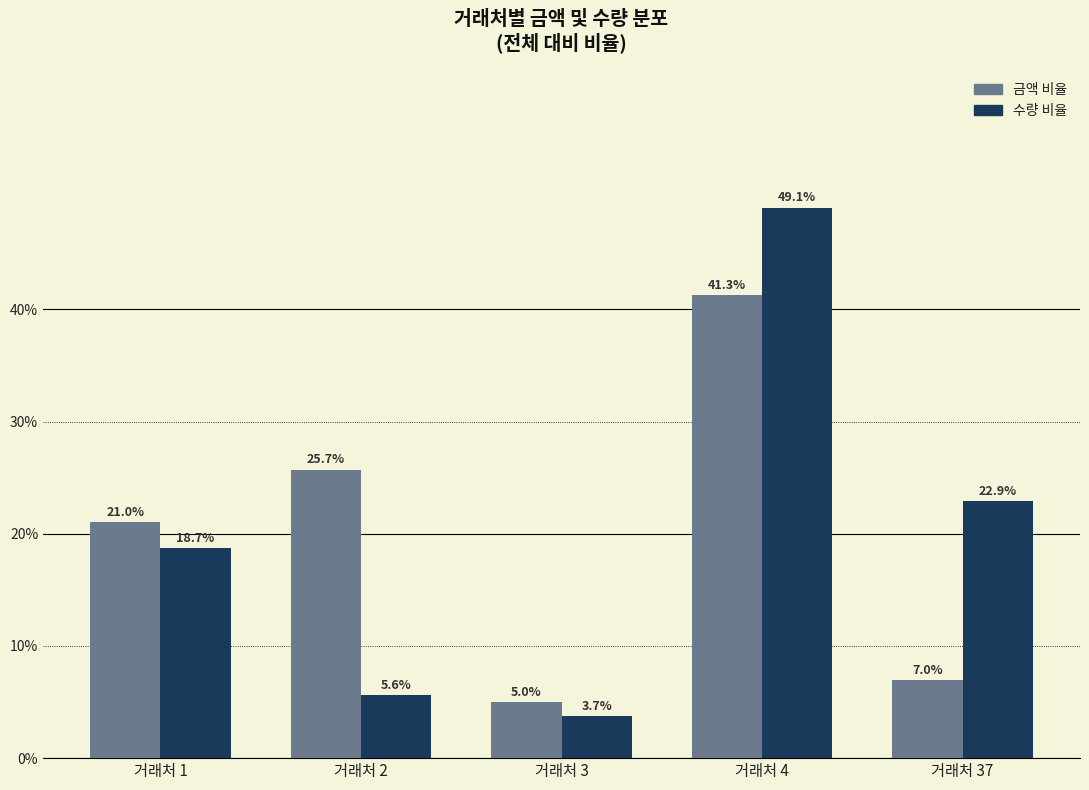

What is the difference between the highest and lowest values at 거래처 1?

2.3